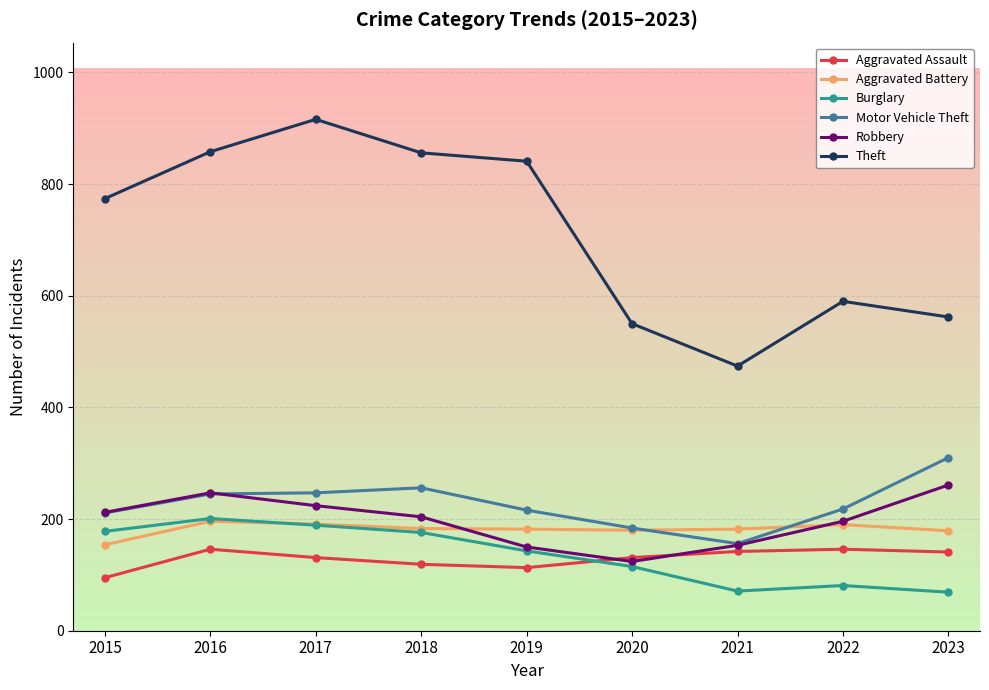

Which series has the largest total across all categories?

Theft